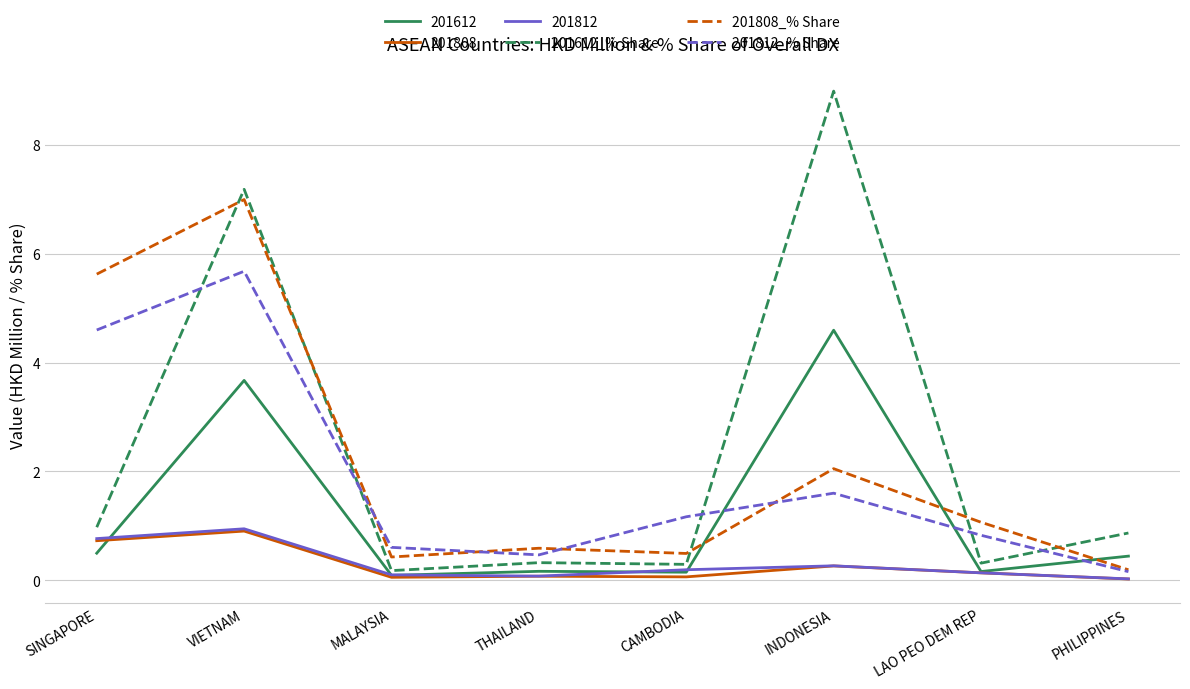

Is it true that 201612_% Share equals 0.3 at CAMBODIA?

True